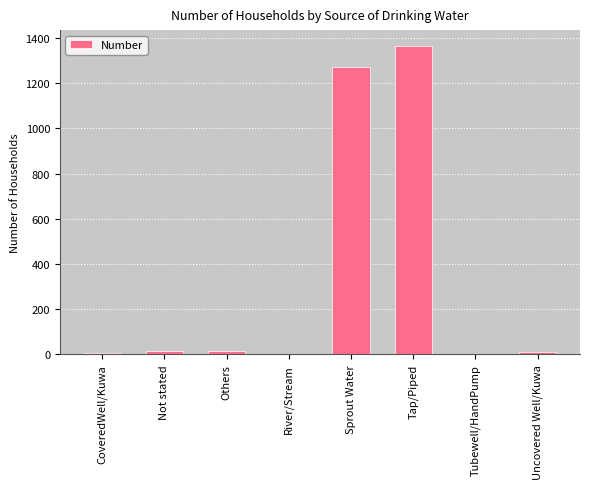

True or false: the data shows -539 at River/Stream.

False